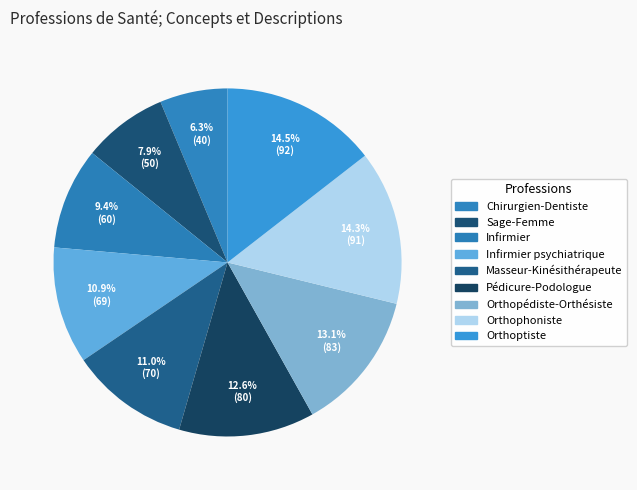

Combined, do Orthopédiste-Orthésiste and Pédicure-Podologue account for over 50%?

No